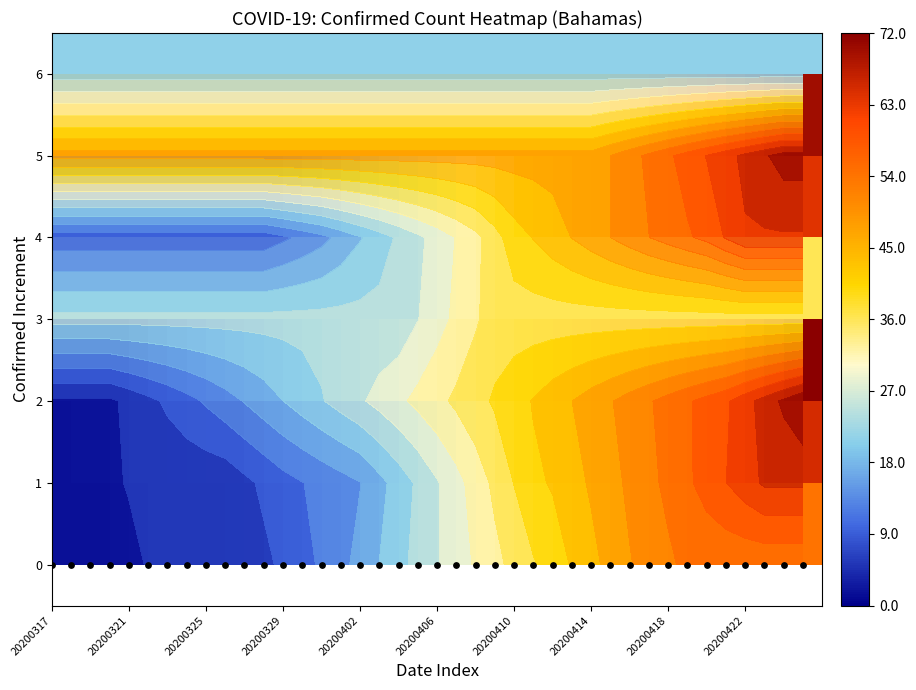

At which label does row_4 first exceed 28?

21